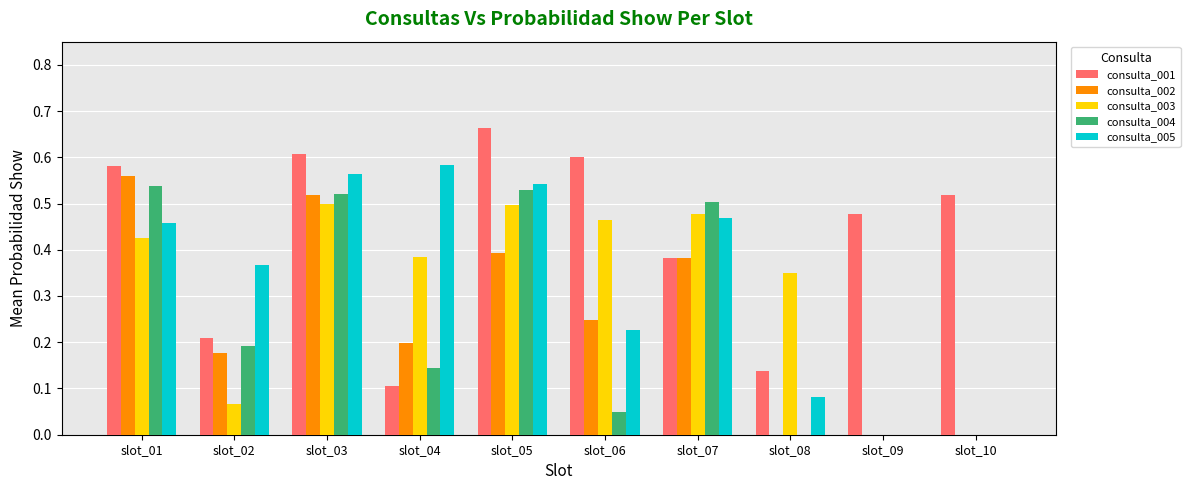

What is the difference between the consulta_005 values at slot_02 and slot_08?

0.3